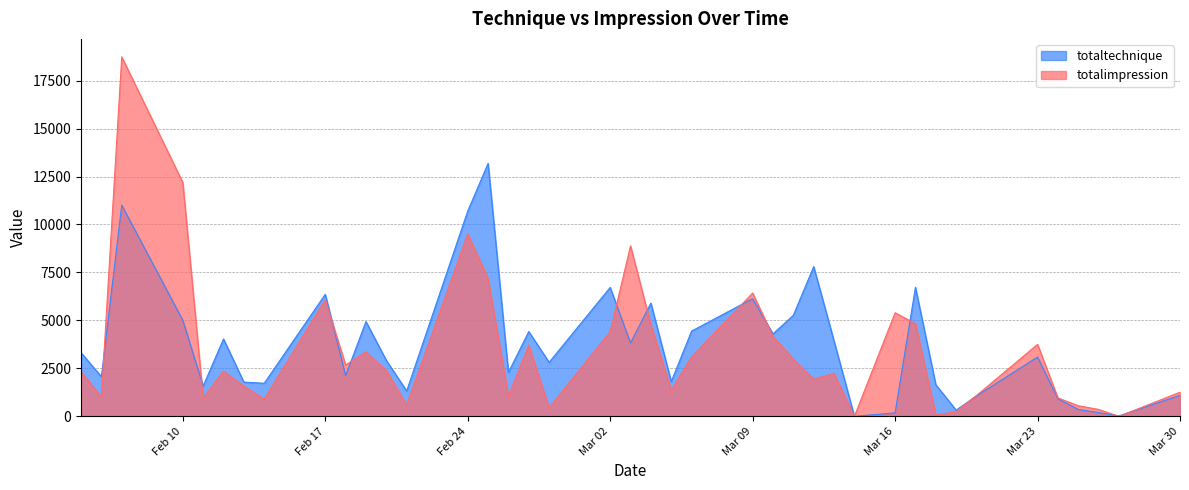

Reading right to left, transcribe all the data shown in this chart.

totaltechnique: 1095.0	25.0	195.0	360.0	915.0	3090.0	1065.0	325.0	1648.9	6725.0	180.0	0.0	3925.0	7802.2	5267.2	4295.0	6135.0	4444.3	1810.0	5905.0	3825.0	6720.0	2815.0	4420.0	2290.0	13182.8	10695.0	1325.0	2918.9	4940.0	2125.0	6360.0	1723.9	1785.0	4033.9	1580.0	5008.9	11005.0	2070.0	3320.0
totalimpression: 1260.0	0.0	360.0	555.0	960.0	3752.5	1087.5	247.5	70.0	4832.6	5400.0	0.0	2236.5	1938.0	2989.5	4172.0	6426.1	3102.0	1365.0	4782.0	8886.0	4414.0	451.0	3709.5	1057.0	7188.0	9509.1	585.5	2389.5	3364.5	2674.5	6082.5	900.0	1575.0	2355.0	957.0	12186.8	18738.0	1014.0	2328.8